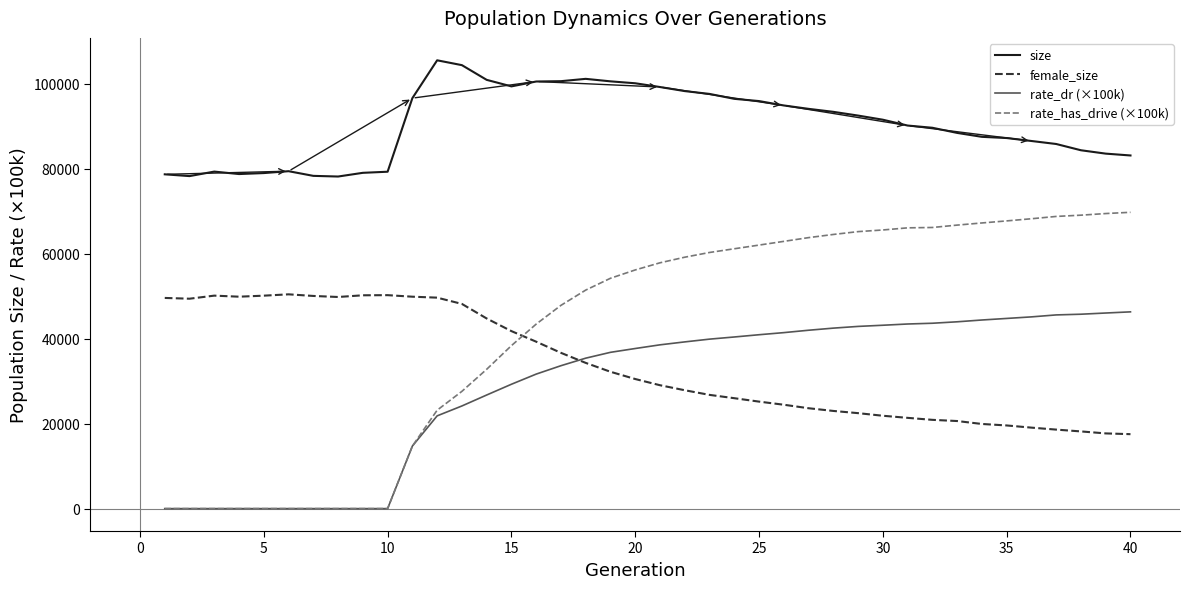

Which series has the largest total across all categories?

size